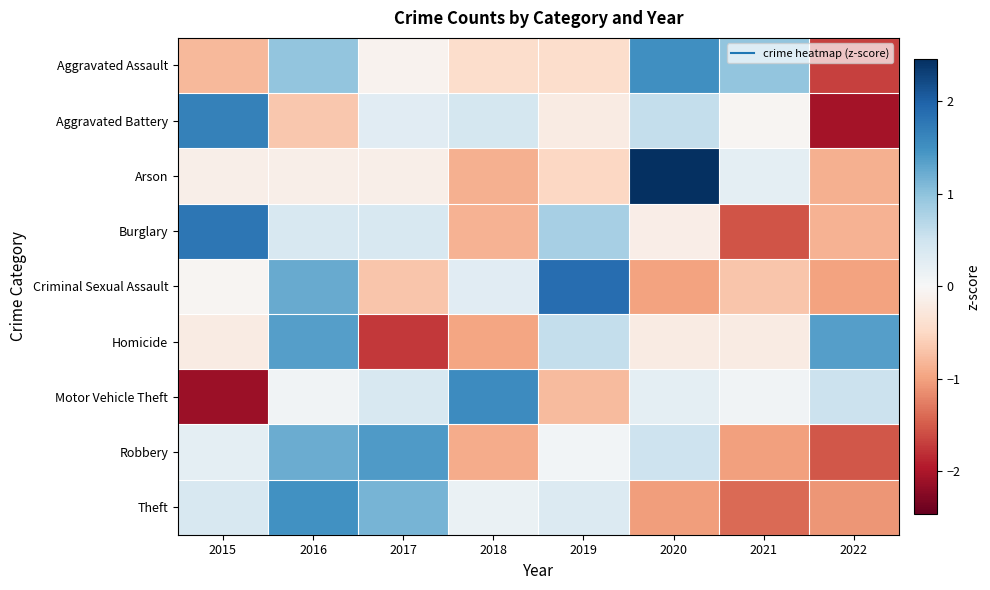

Which series has the largest total across all categories?

Theft